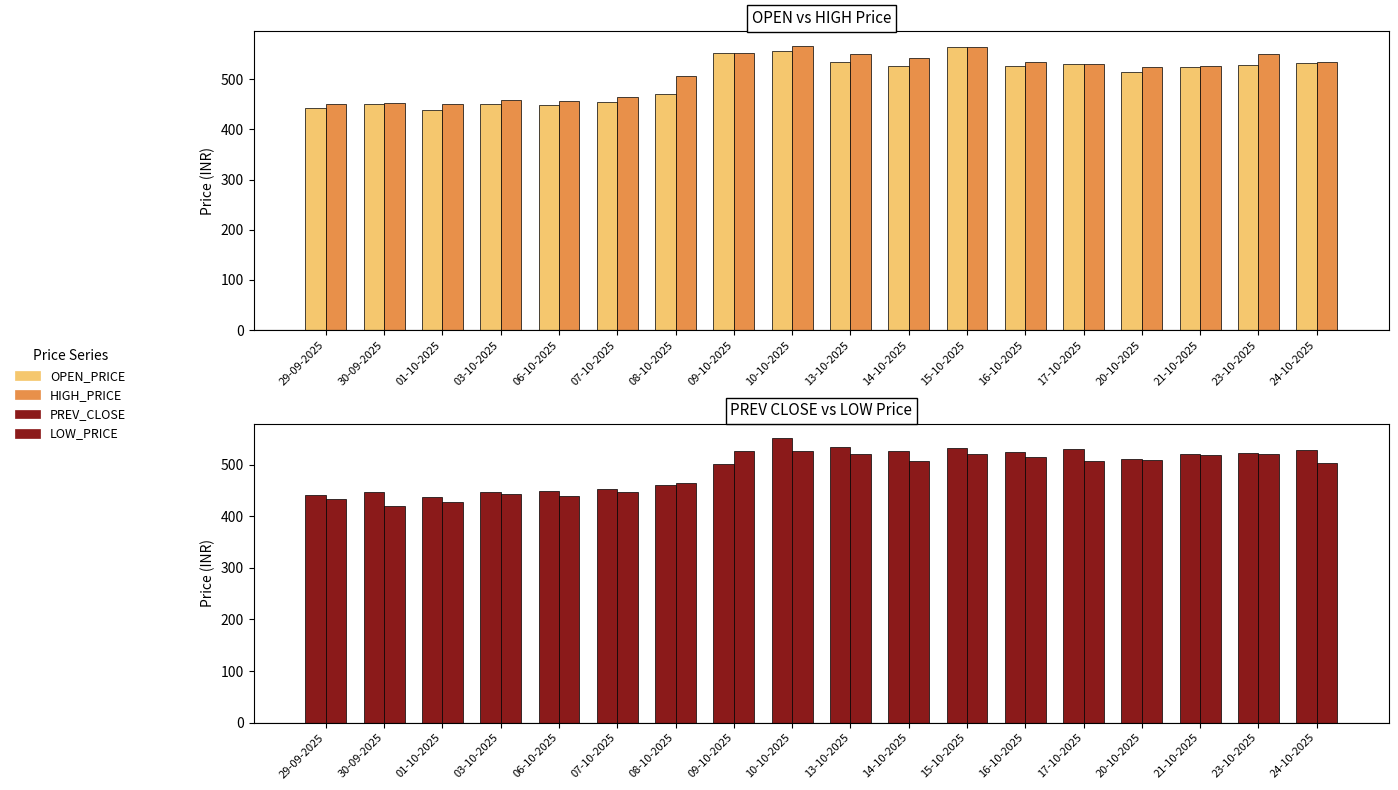

Which has a higher value, 15-10-2025 or 09-10-2025?

15-10-2025